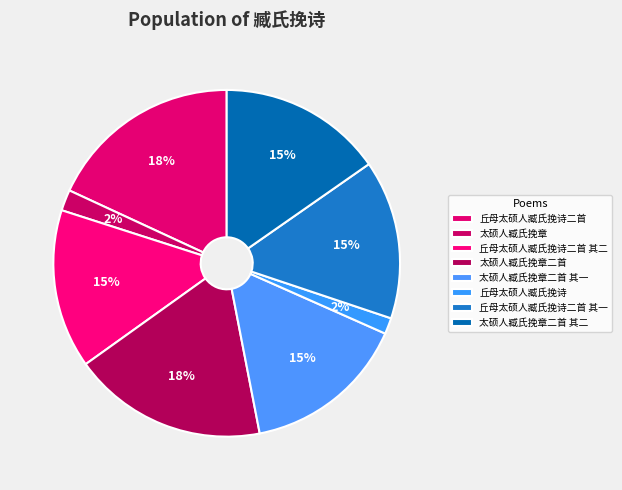

To the nearest percent, what is the combined percentage of 丘母太硕人臧氏挽诗 and 丘母太硕人臧氏挽诗二首 其一?

16%